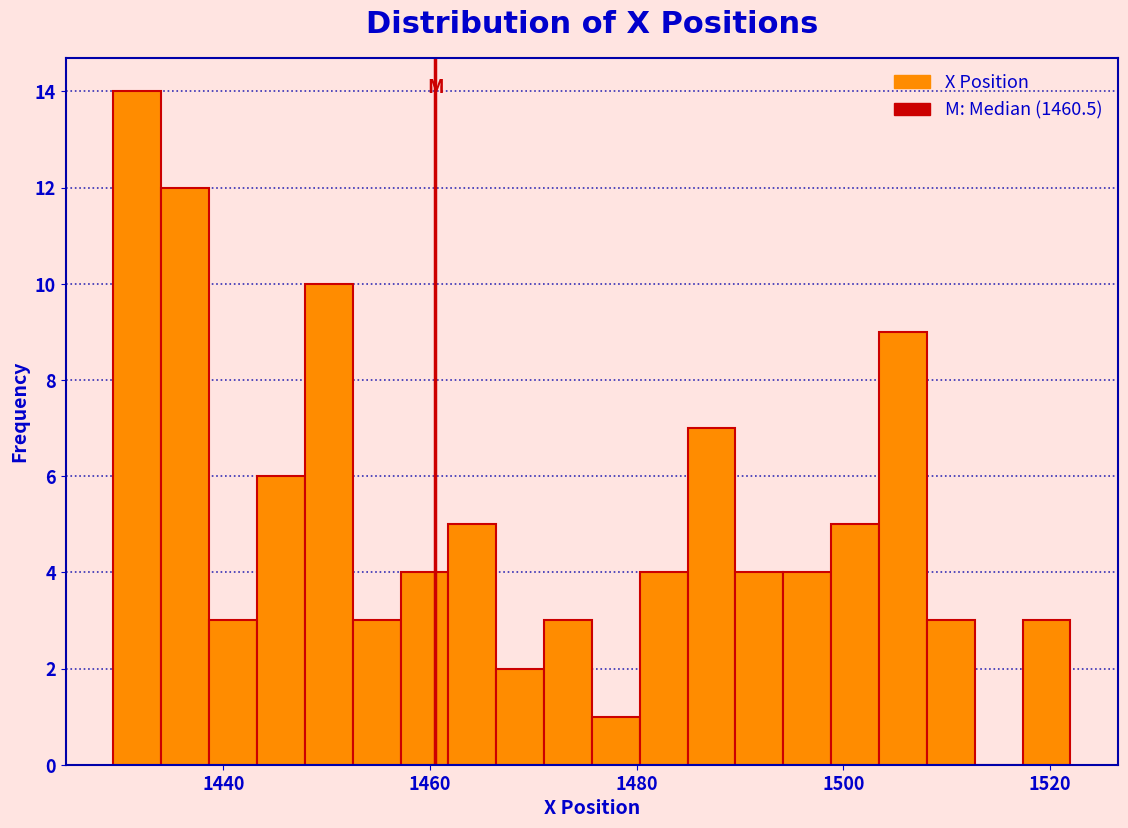

Around what value on the x-axis is the tallest bar? Give the approximate position of its centre, as read against the axis.

1432